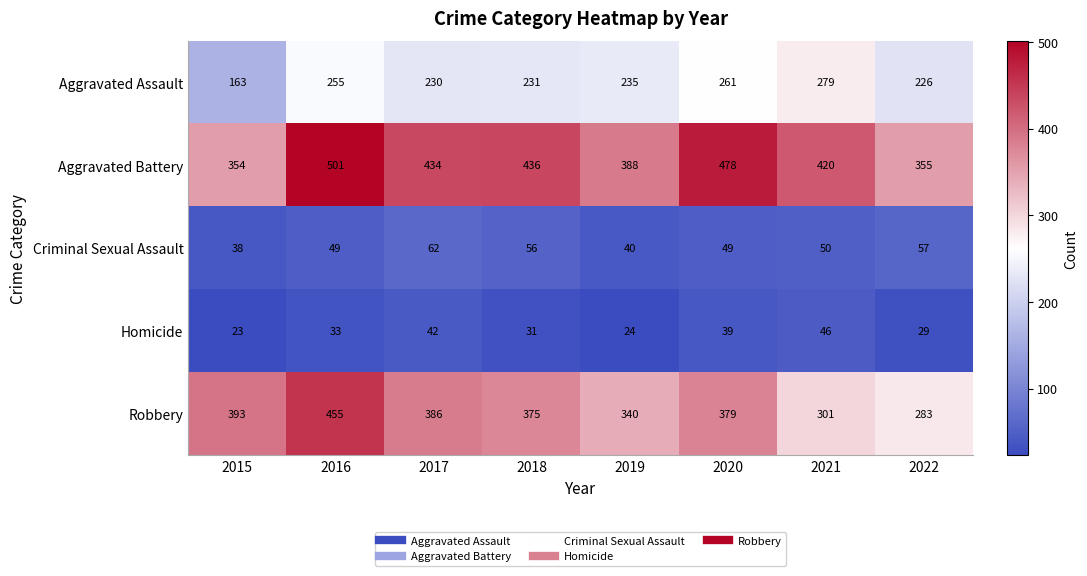

What is the average value of the Criminal Sexual Assault series?

50